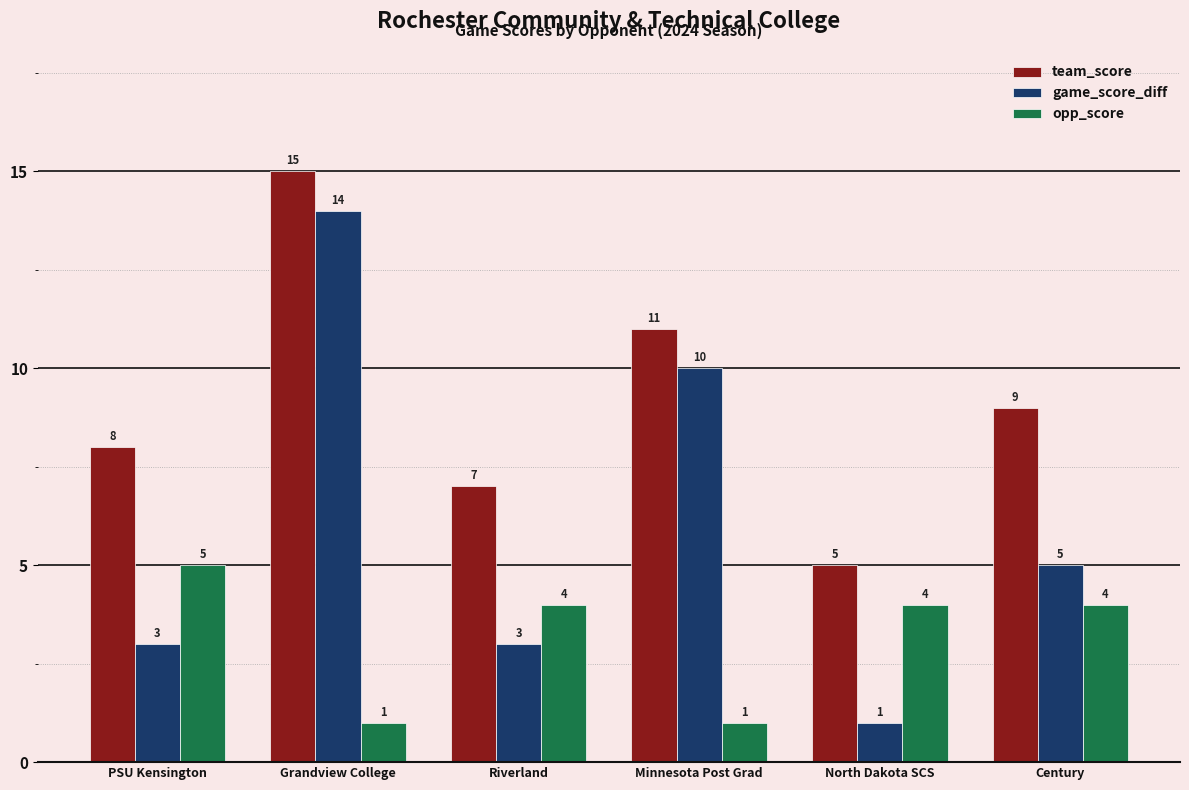

Rank the series at PSU Kensington from highest to lowest value.

team_score, opp_score, game_score_diff